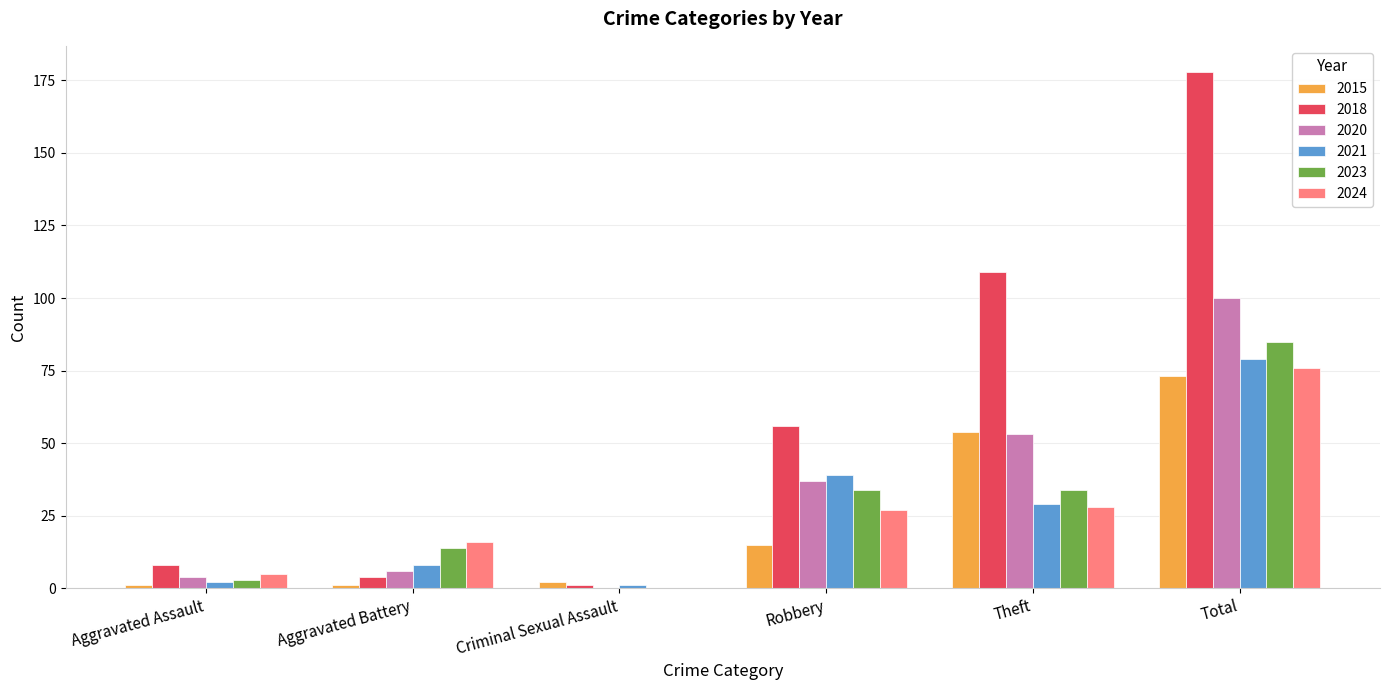

What is the maximum value shown in the chart?

178